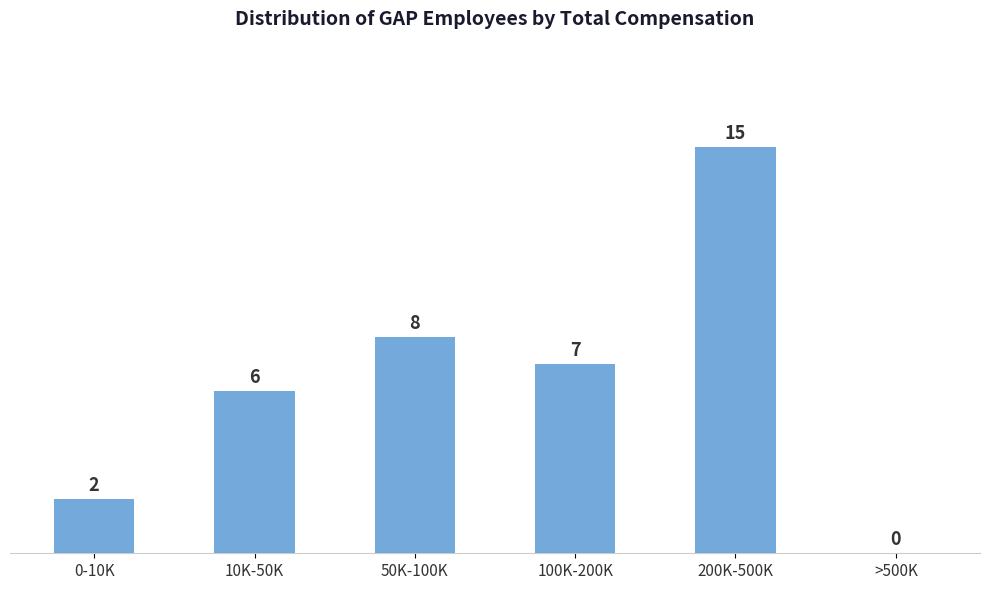

Reading left to right, extract all data points from this chart.

0-10K=2	10K-50K=6	50K-100K=8	100K-200K=7	200K-500K=15	>500K=0